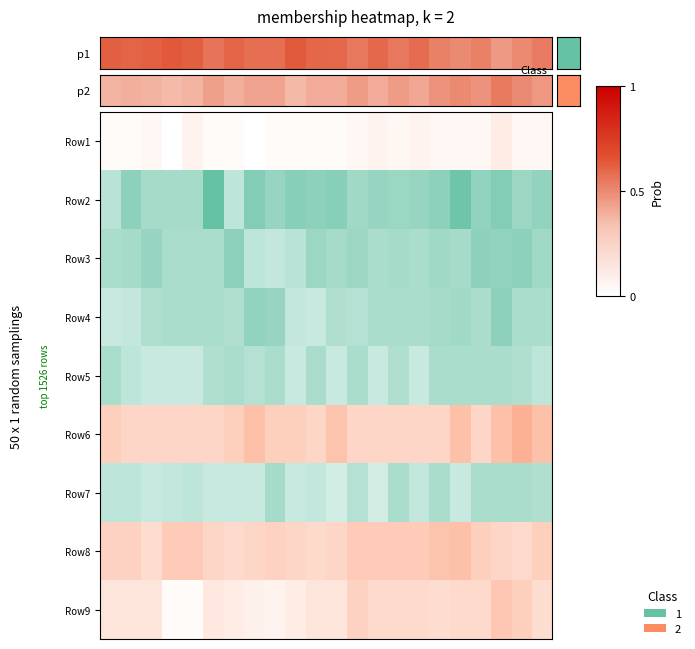

Which category has the lowest value across all series?

3